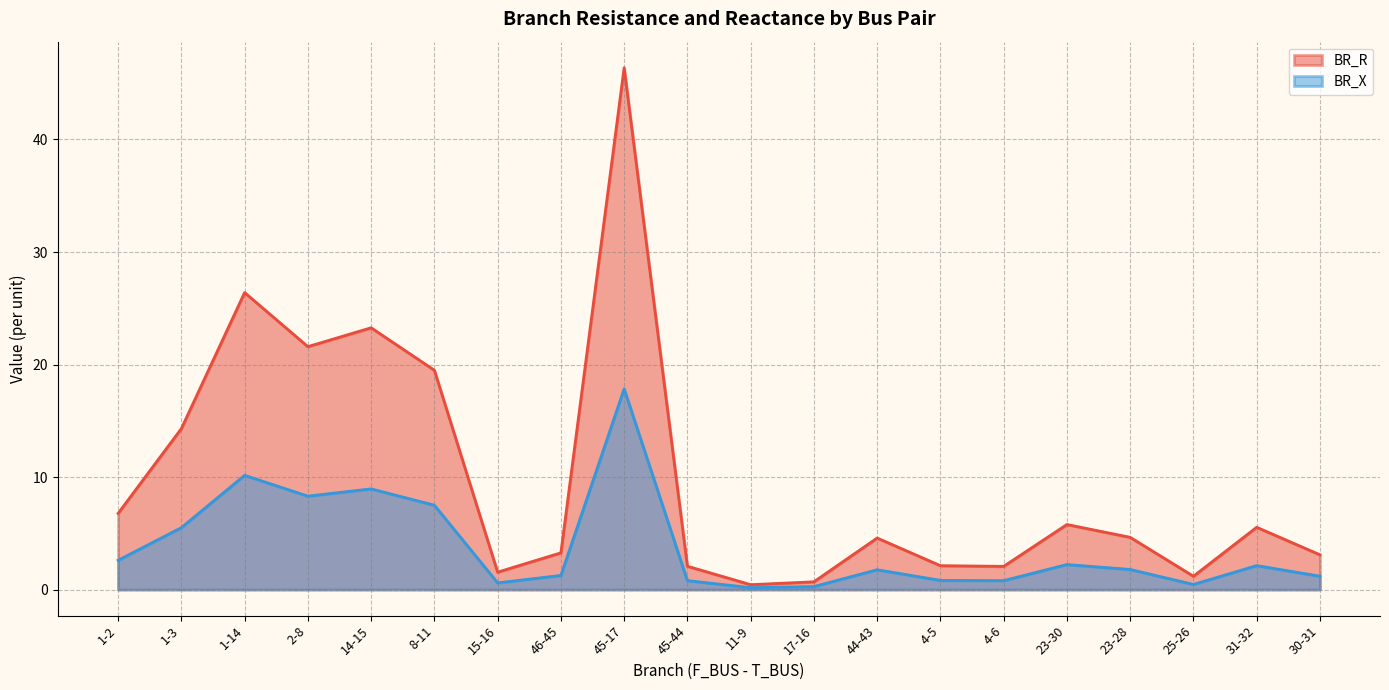

Which has a higher value, 1-3 or 45-17?

45-17